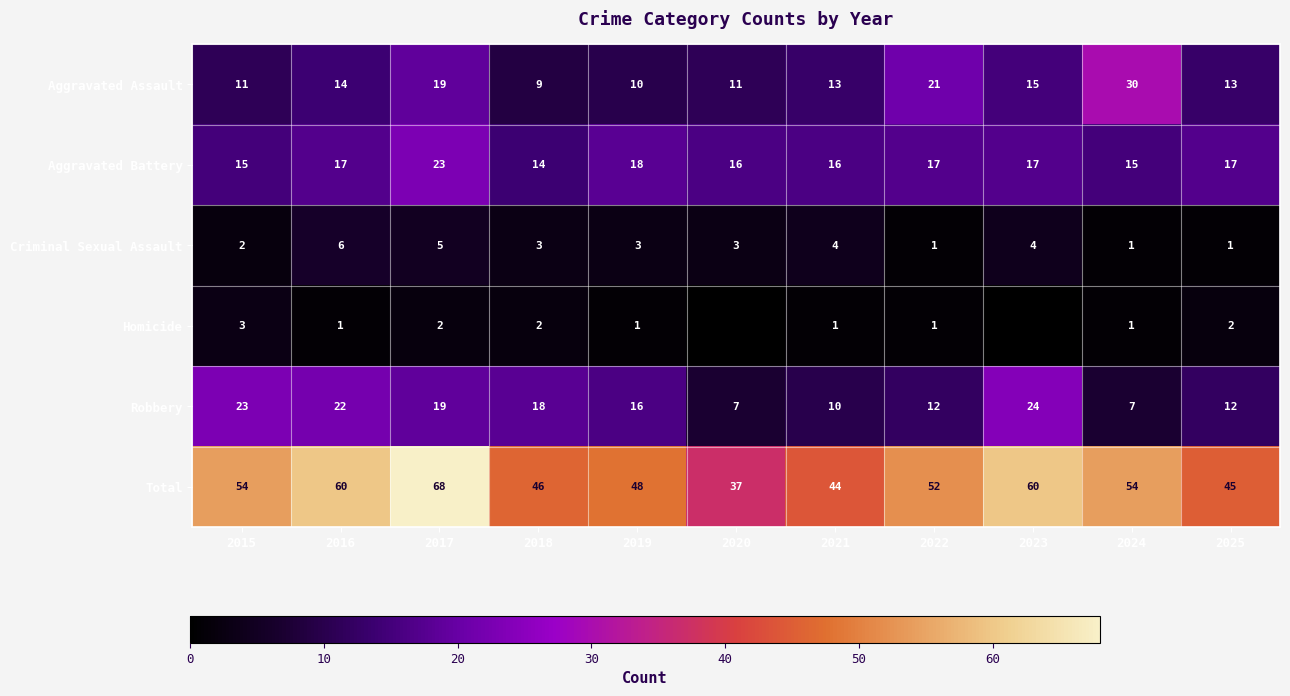

Rank the series at 2019 from highest to lowest value.

Total, Aggravated Battery, Robbery, Aggravated Assault, Criminal Sexual Assault, Homicide